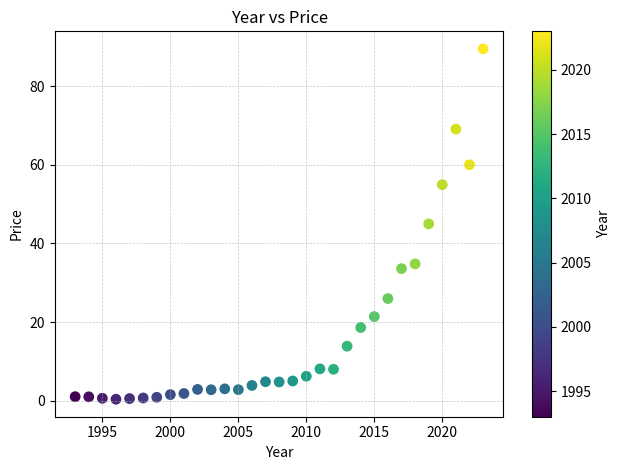

What is the range of X values (max minus min)?

30.0